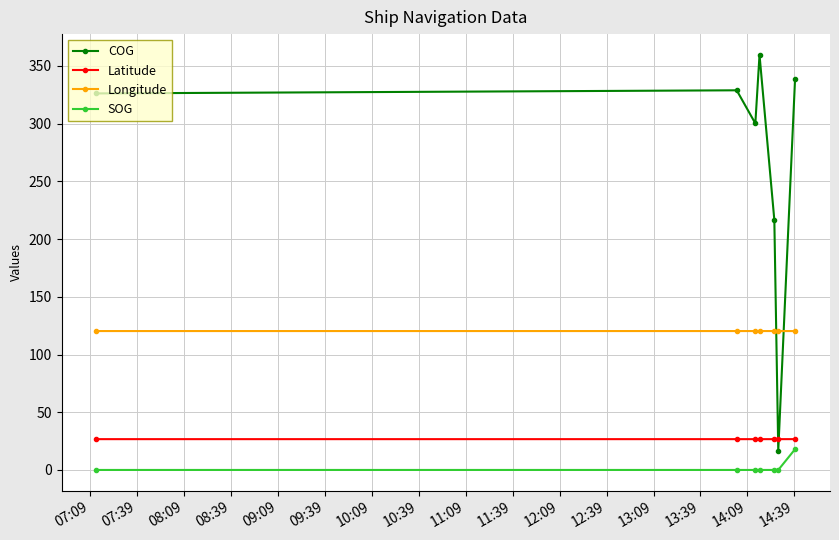

Which series has the widest spread of values?

COG